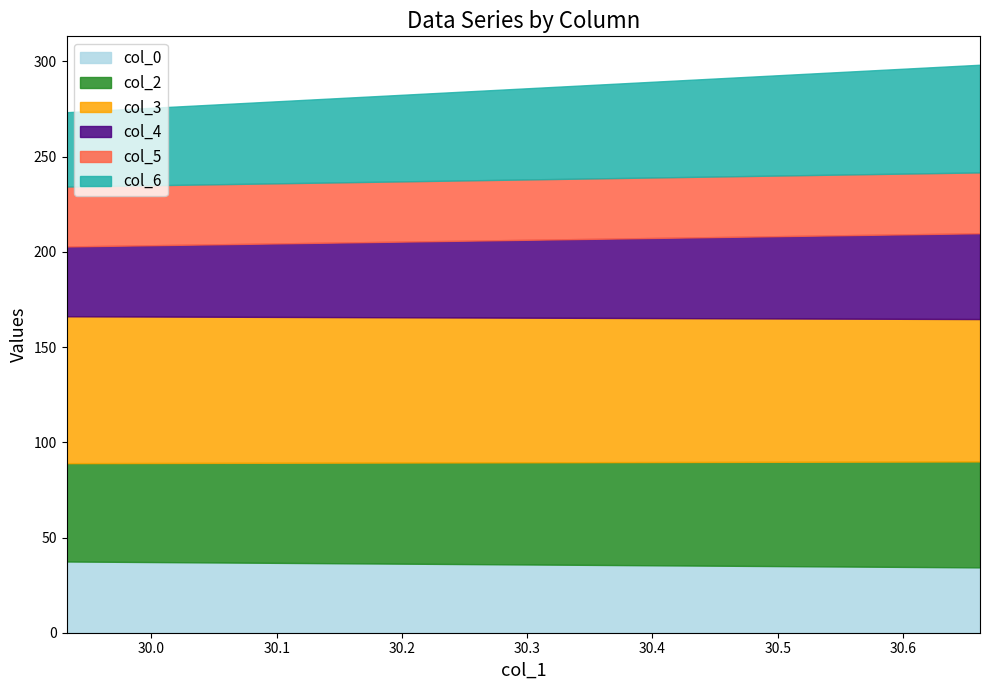

How many data points in col_6 are above 56?

1